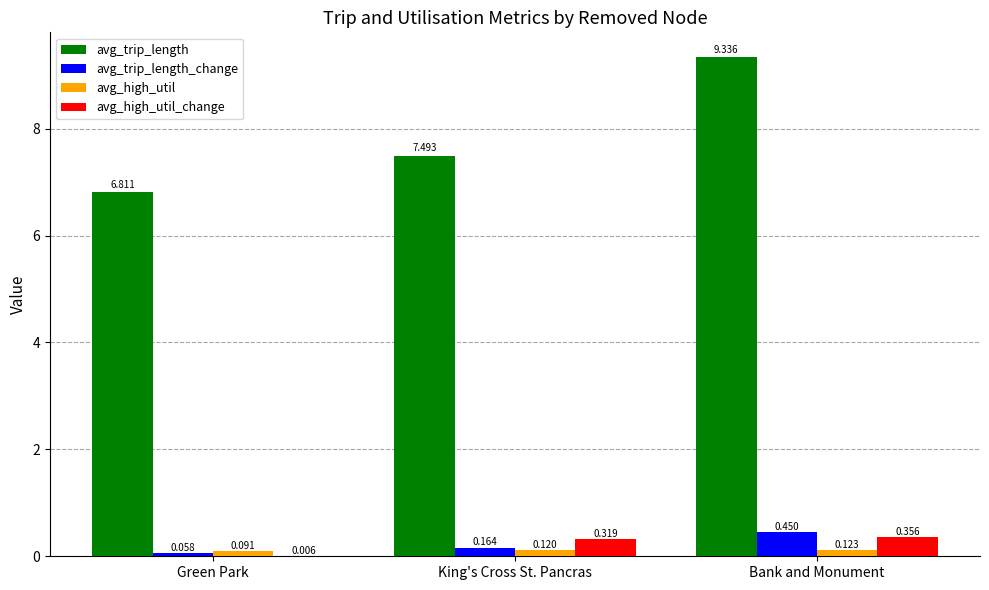

Is the value of avg_trip_length at Bank and Monument greater than the value of avg_trip_length_change at King's Cross St. Pancras?

Yes